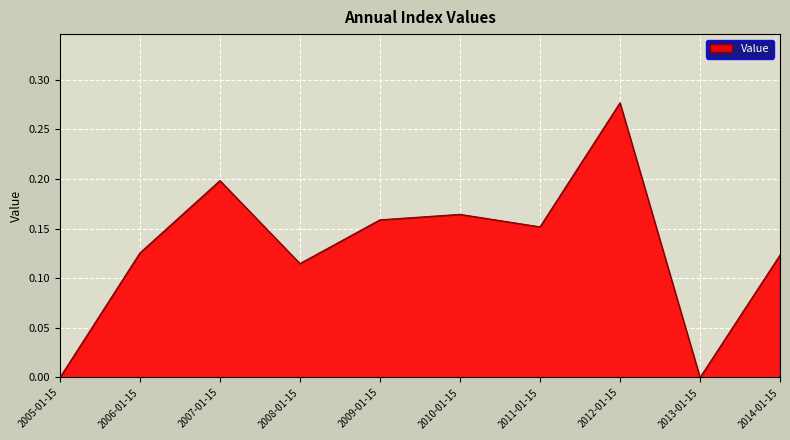

What position from the right is 2014-01-15?

1